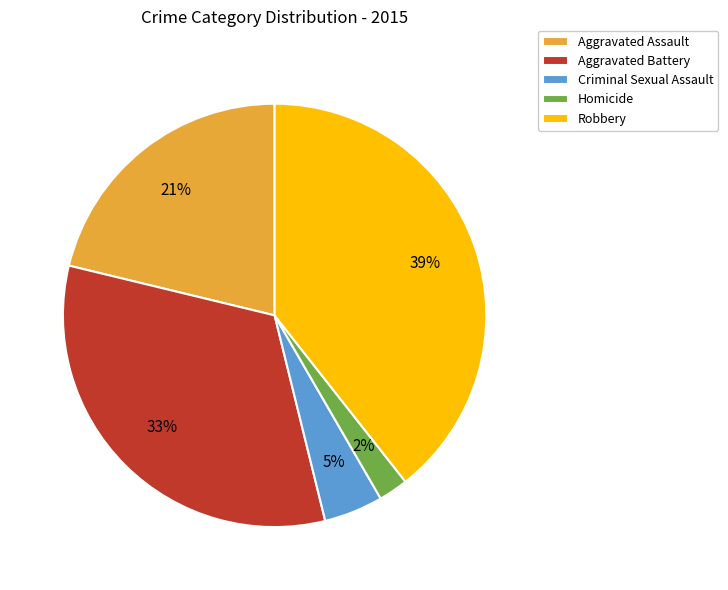

Do Aggravated Assault and Criminal Sexual Assault together represent more than half of the pie?

No